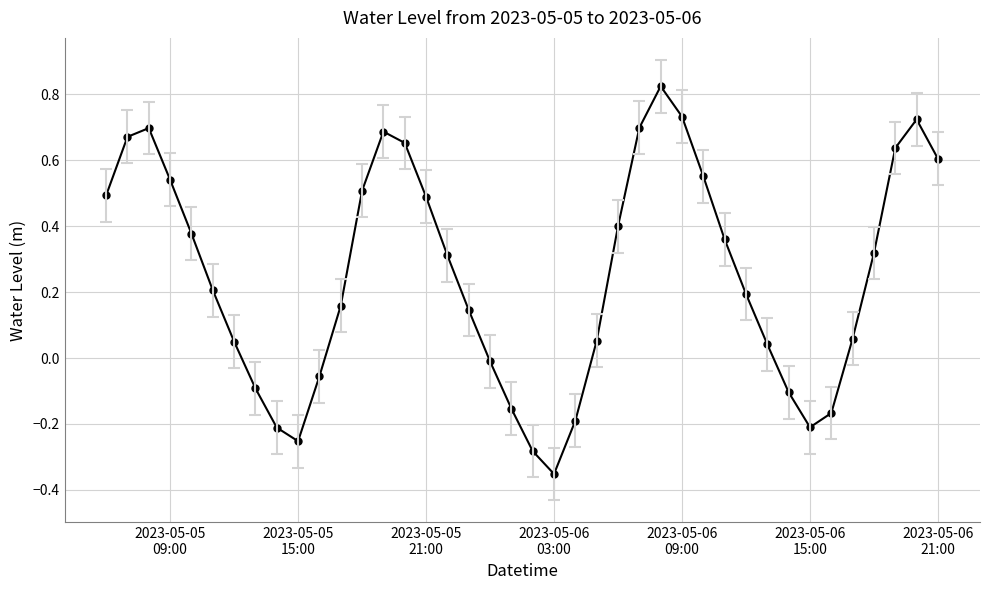

Does the chart have visible grid lines?

Yes